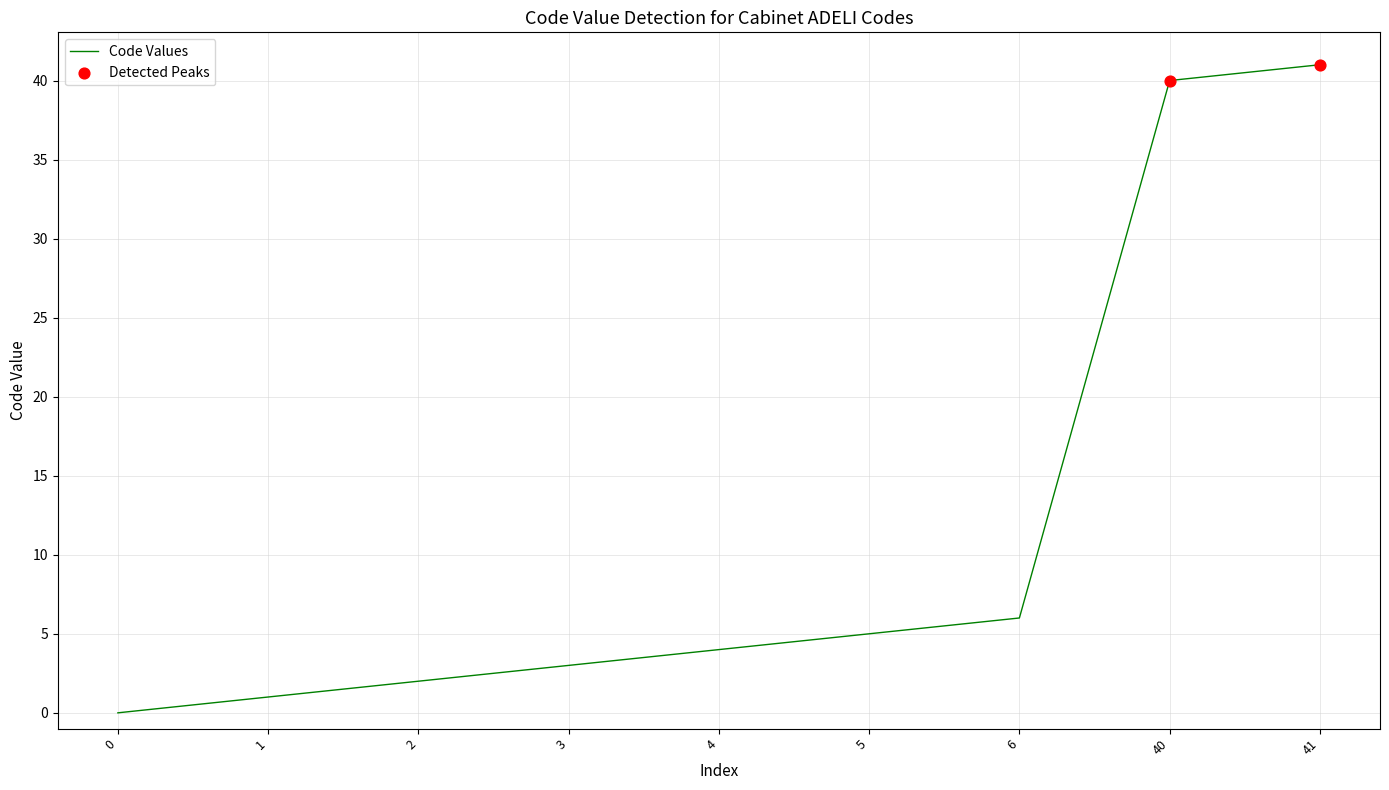

What is the change in value from 1 to 2?

+1